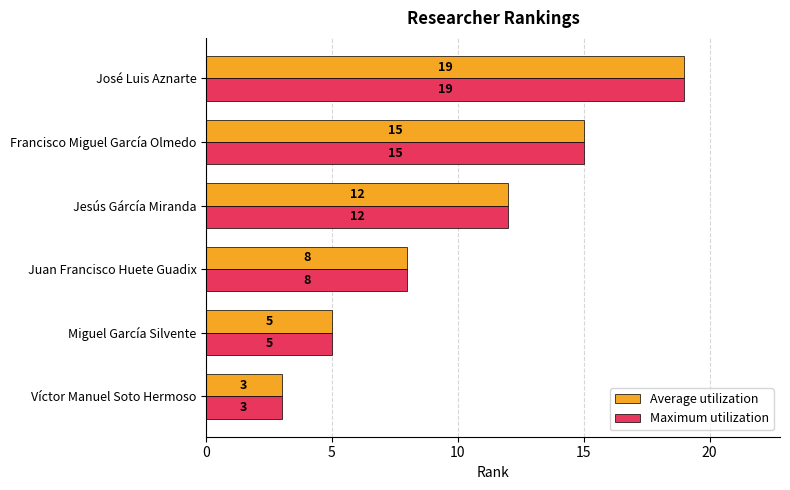

Where is Average utilization nearest to the value 11?

Jesús Gárcía Miranda